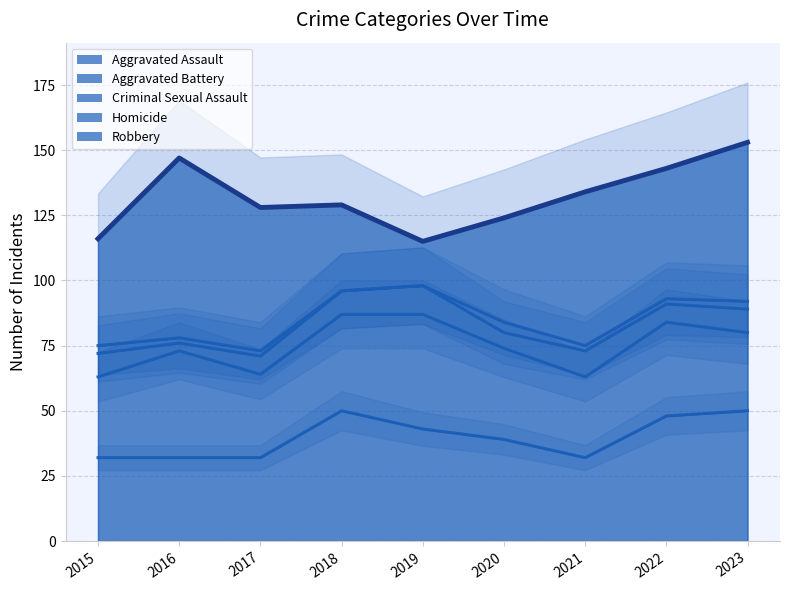

Rank the series at 2020 from lowest to highest value.

Homicide, Criminal Sexual Assault, Aggravated Battery, Aggravated Assault, Robbery